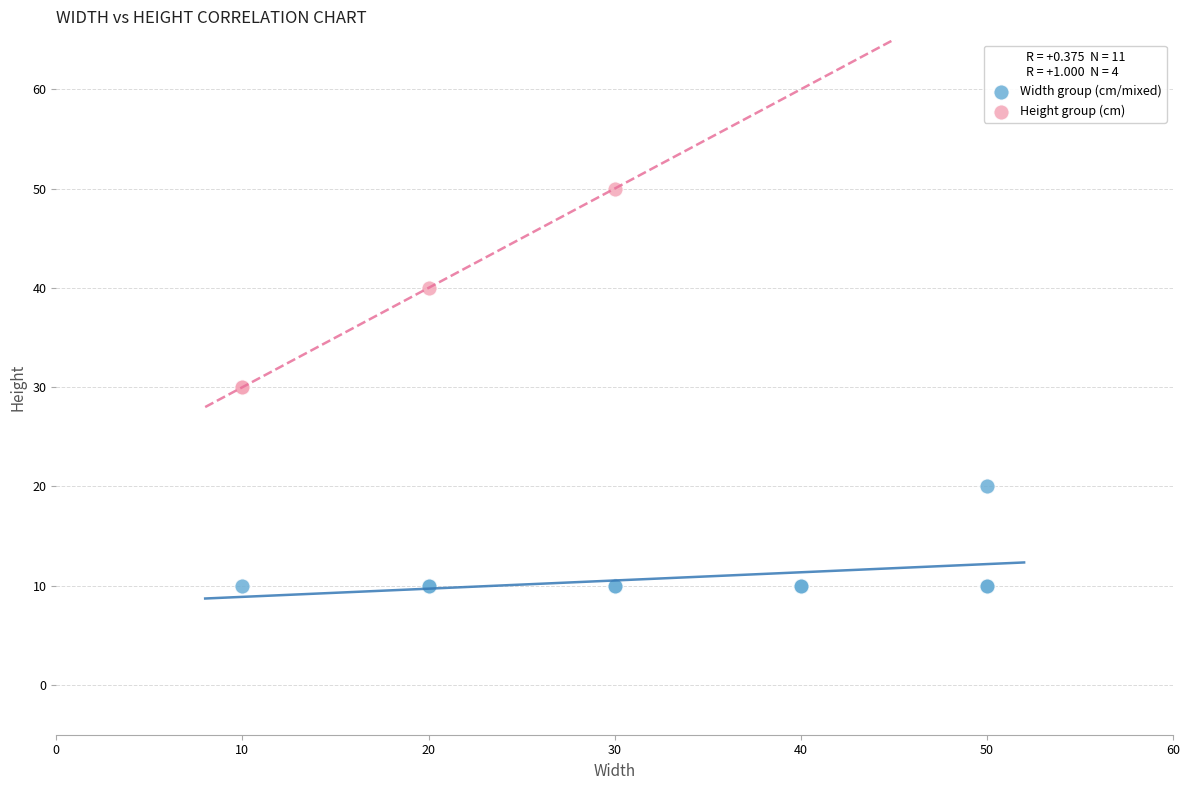

Which series contains the highest Y value?

Height group (cm)